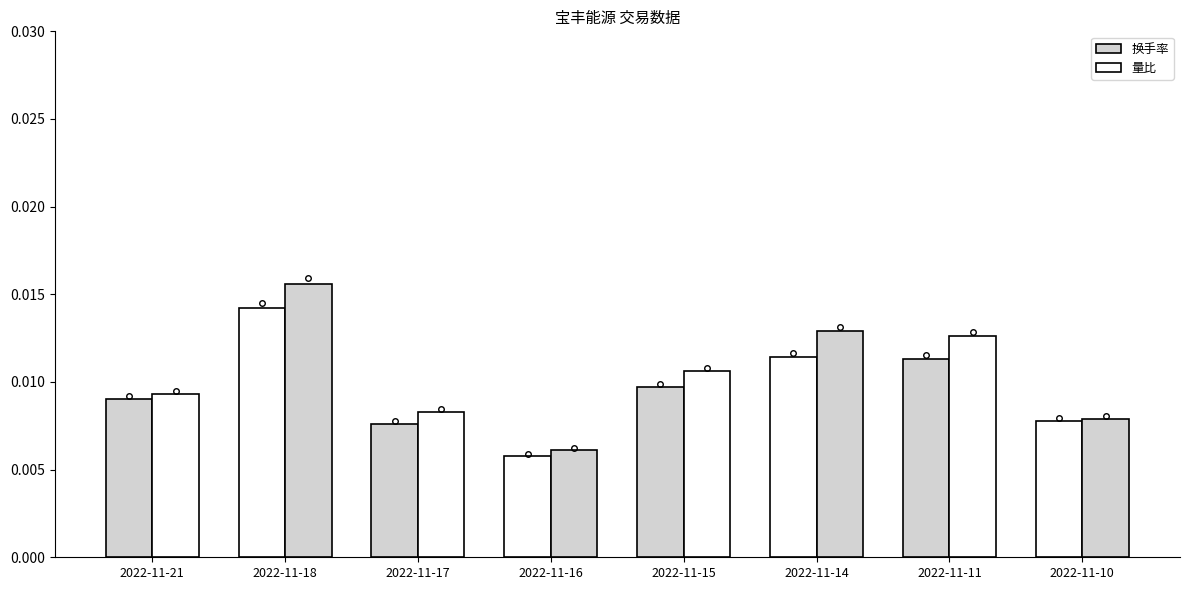

Does the chart contain any negative values?

No